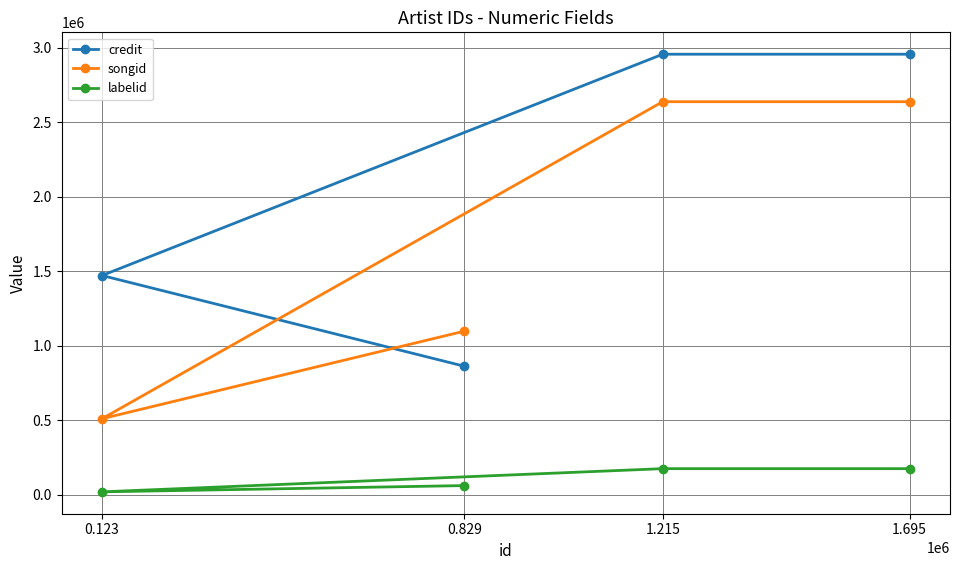

Is it true that credit equals 1471223 at 0.123?

True